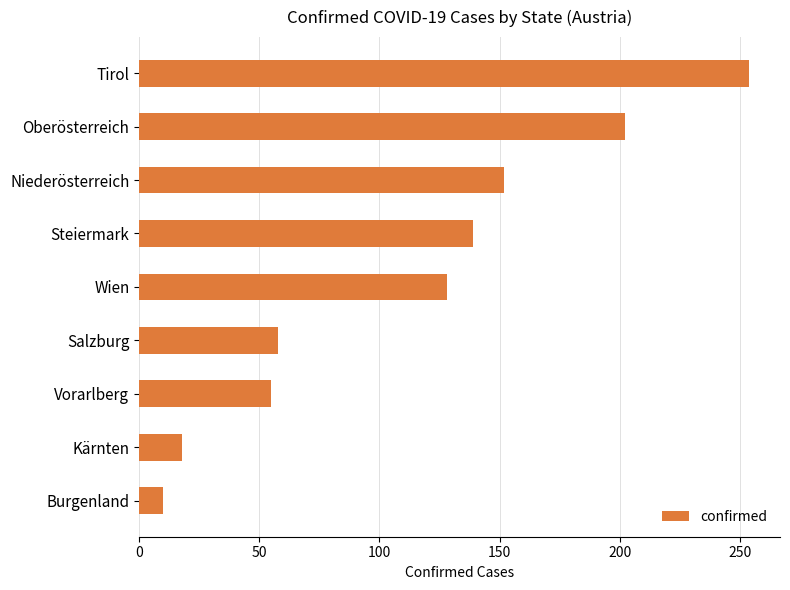

The value at Niederösterreich is 205. True or false?

False